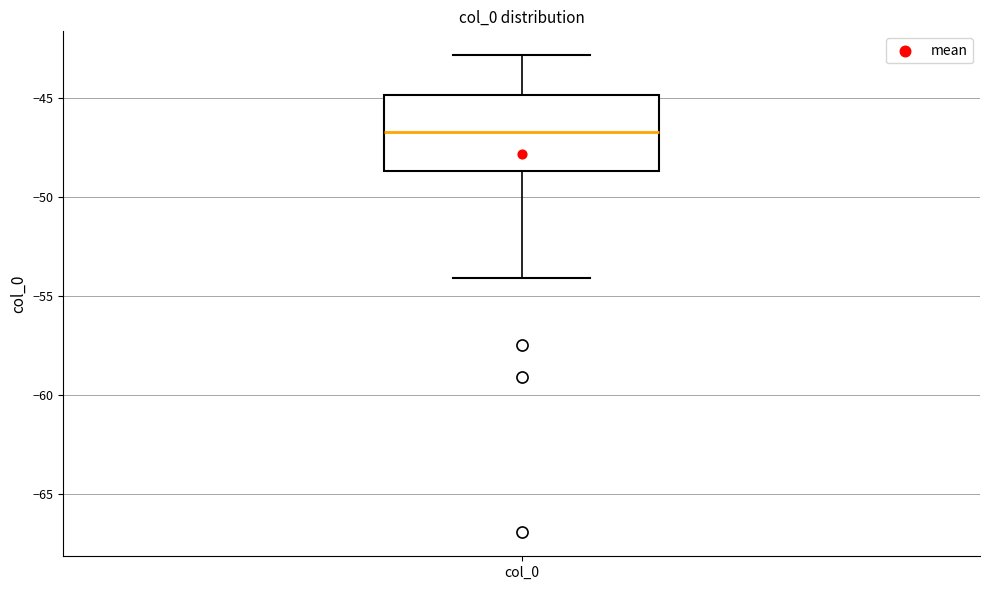

Where does the lower whisker of the box for col_0 end on the y-axis? The values are not printed on the chart, so give them approximately, as read against the axis.

-54.0